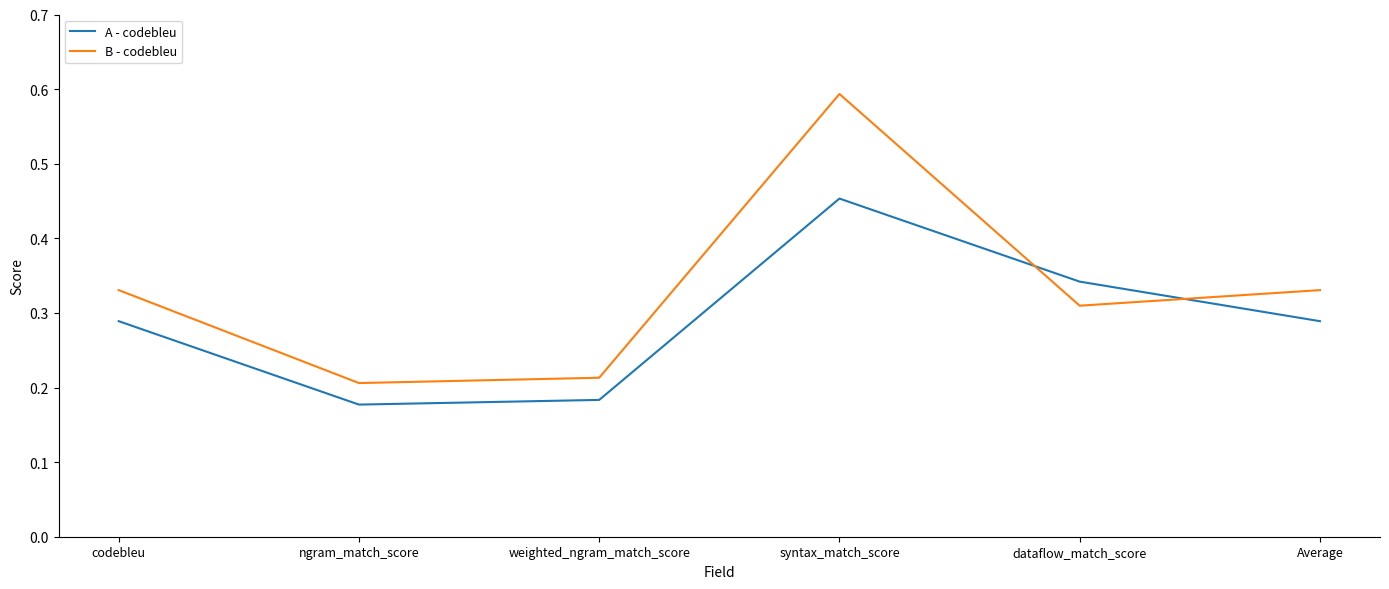

The B - codebleu series shows 0.1 at Average. True or false?

False